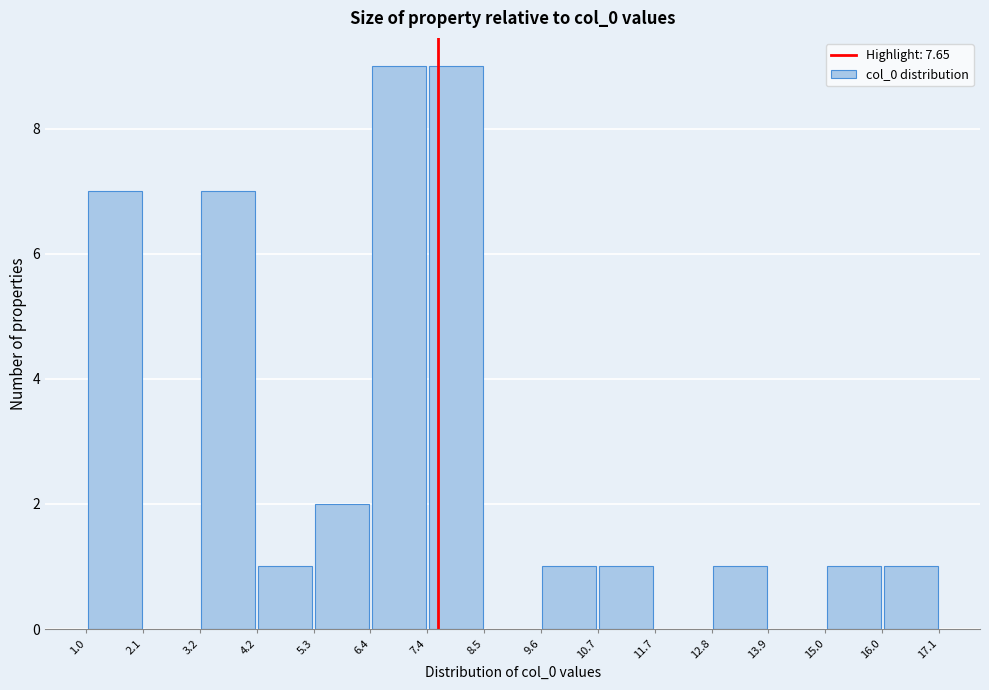

Reading left to right, transcribe this chart: for each bar, give the range it covers on the x-axis and its height. The values are not printed on the chart, so give them approximately, as read against the axis.

1.0 to 2.1: 7
2.1 to 3.2: 0
3.2 to 4.2: 7
4.2 to 5.3: 1
5.3 to 6.4: 2
6.4 to 7.4: 9
7.4 to 8.5: 9
8.5 to 9.6: 0
9.6 to 10.7: 1
10.7 to 11.7: 1
11.7 to 12.8: 0
12.8 to 13.9: 1
13.9 to 15.0: 0
15.0 to 16.0: 1
16.0 to 17.1: 1